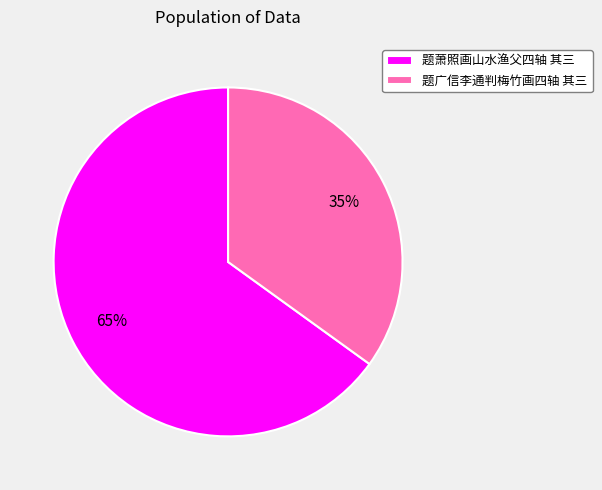

Which category accounts for the majority?

题萧照画山水渔父四轴 其三